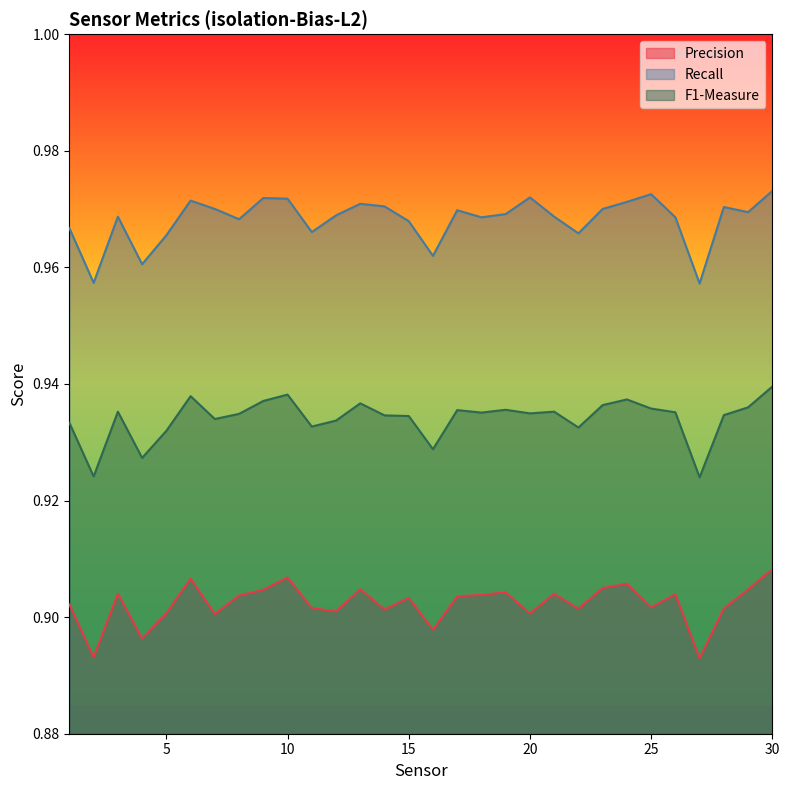

What is the difference between the highest and lowest values at 21?

0.1